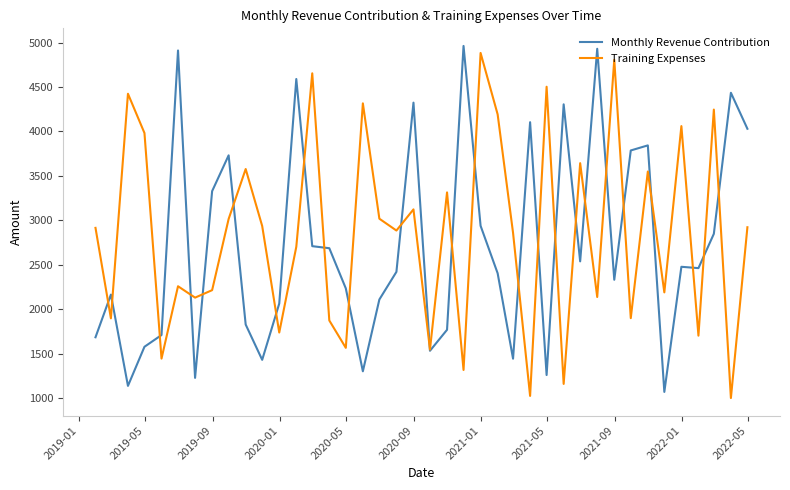

How many distinct data groups are displayed?

2